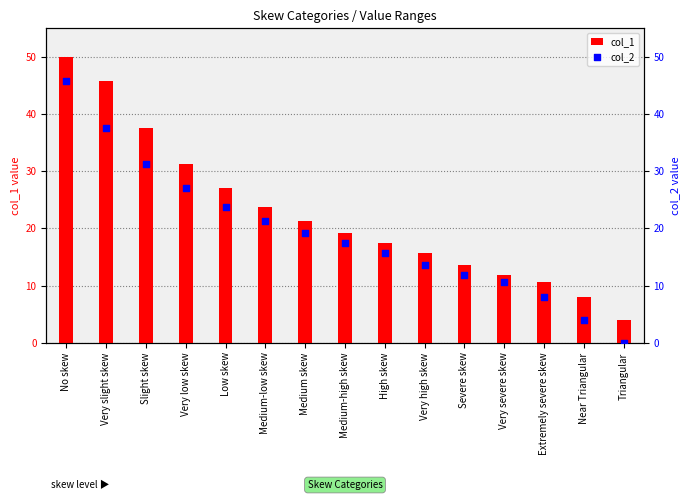

Which series has the largest Y range (max minus min)?

col_1